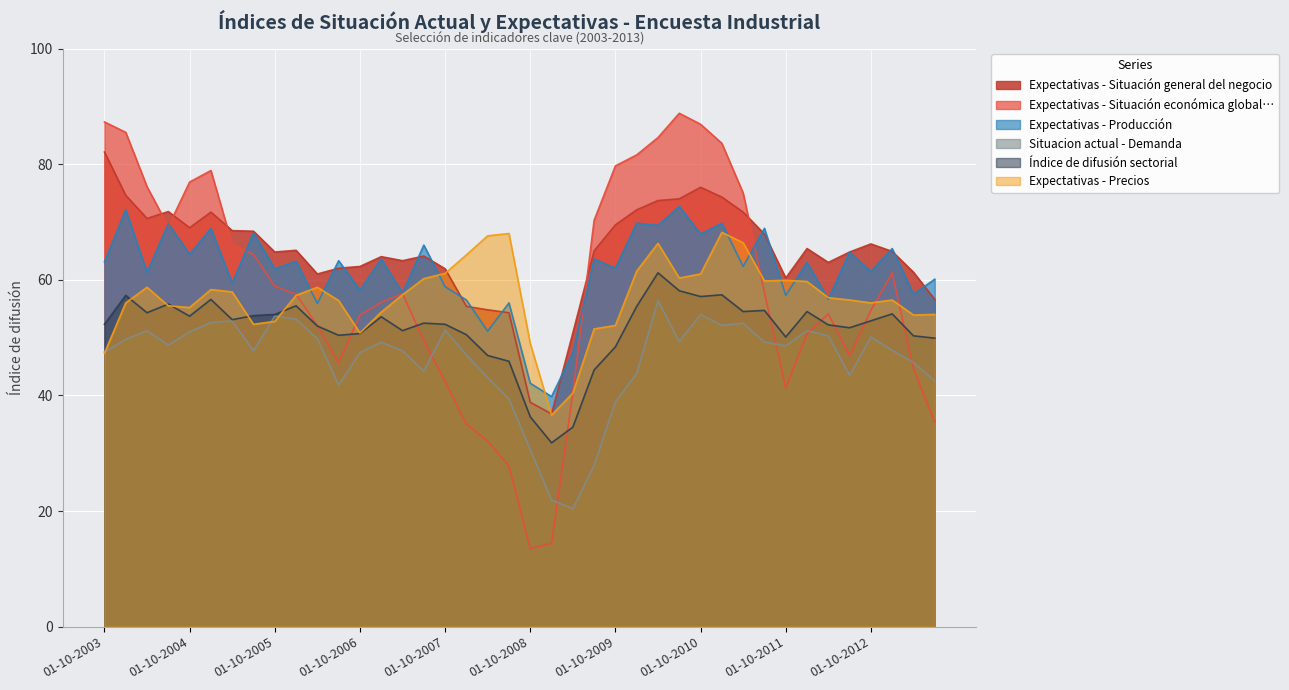

What is the maximum value for Expectativas - Situación económica global…?

88.8